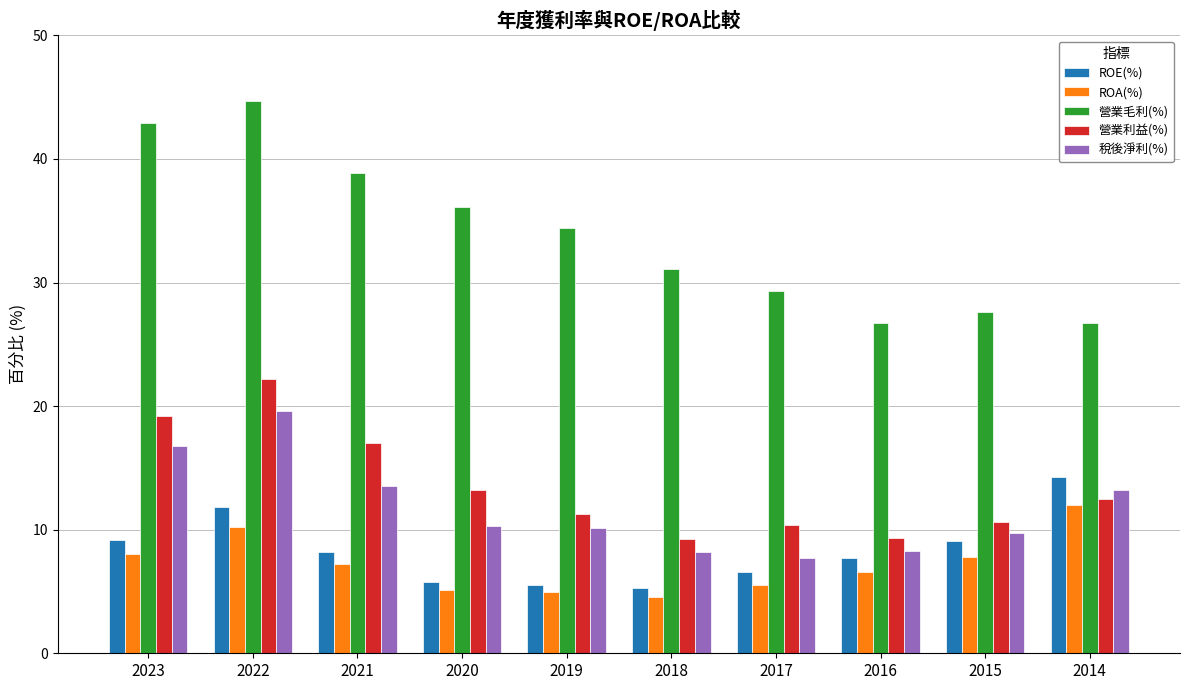

Rank the series at 2016 from lowest to highest value.

ROA(%), ROE(%), 稅後淨利(%), 營業利益(%), 營業毛利(%)